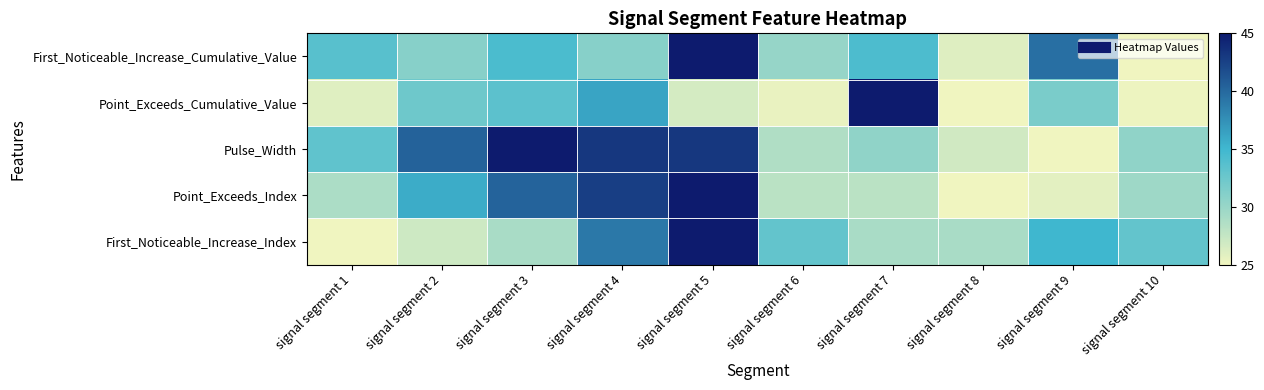

Reading left to right, extract all data points from this chart.

First_Noticeable_Increase_Cumulative_Value: signal segment 1=33.6	signal segment 2=31.0	signal segment 3=34.4	signal segment 4=31.0	signal segment 5=45.0	signal segment 6=30.1	signal segment 7=34.2	signal segment 8=26.1	signal segment 9=39.5	signal segment 10=25.0
Point_Exceeds_Cumulative_Value: signal segment 1=26.0	signal segment 2=32.3	signal segment 3=33.4	signal segment 4=36.2	signal segment 5=26.6	signal segment 6=25.4	signal segment 7=45.0	signal segment 8=25.0	signal segment 9=31.7	signal segment 10=25.2
Pulse_Width: signal segment 1=33.2	signal segment 2=40.5	signal segment 3=45.0	signal segment 4=43.2	signal segment 5=43.2	signal segment 6=28.6	signal segment 7=30.5	signal segment 8=26.8	signal segment 9=25.0	signal segment 10=30.5
Point_Exceeds_Index: signal segment 1=28.8	signal segment 2=35.8	signal segment 3=40.4	signal segment 4=42.7	signal segment 5=45.0	signal segment 6=28.1	signal segment 7=28.1	signal segment 8=25.0	signal segment 9=25.8	signal segment 10=29.6
First_Noticeable_Increase_Index: signal segment 1=25.0	signal segment 2=27.0	signal segment 3=29.0	signal segment 4=39.0	signal segment 5=45.0	signal segment 6=33.0	signal segment 7=29.0	signal segment 8=29.0	signal segment 9=35.0	signal segment 10=33.0